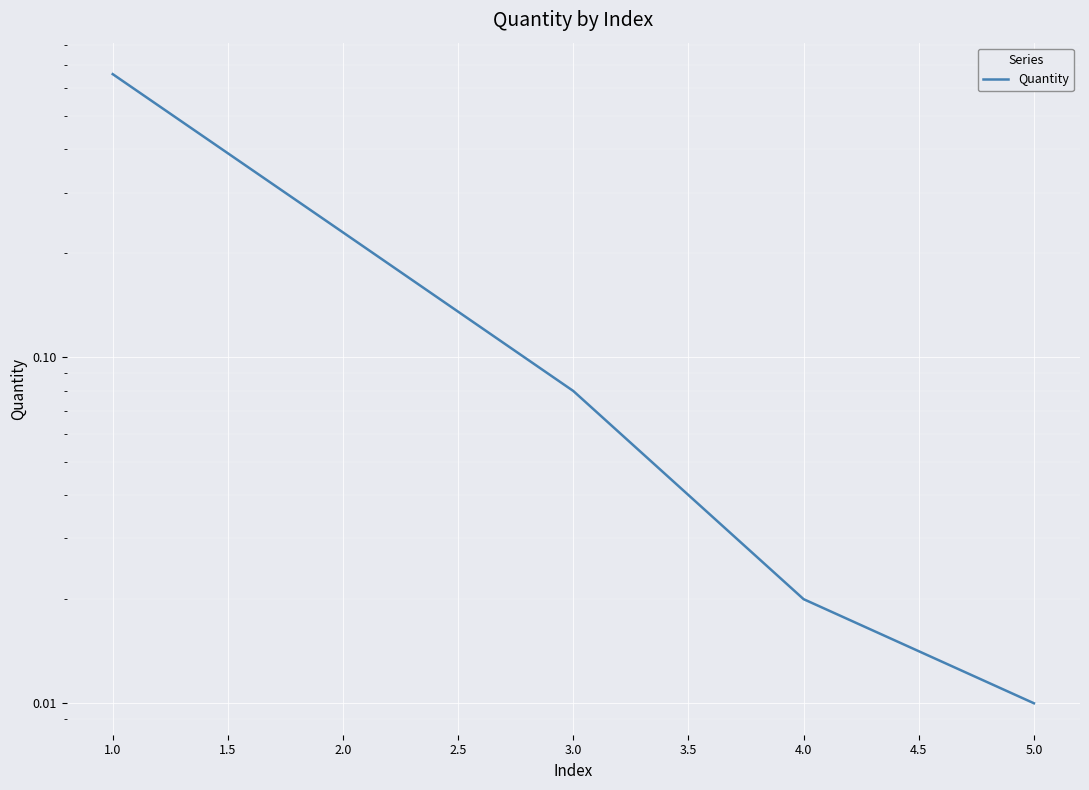

What is the maximum value shown in the chart?

0.7